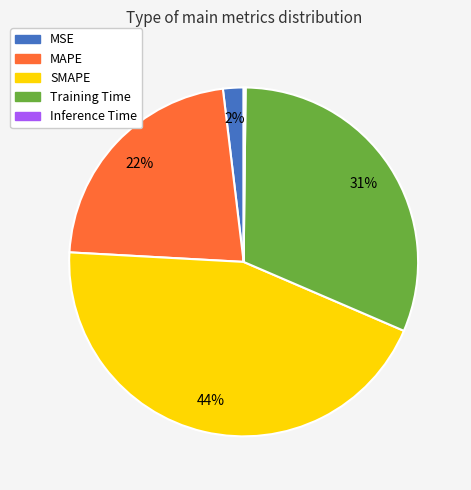

To the nearest percent, what portion does MSE represent?

2%